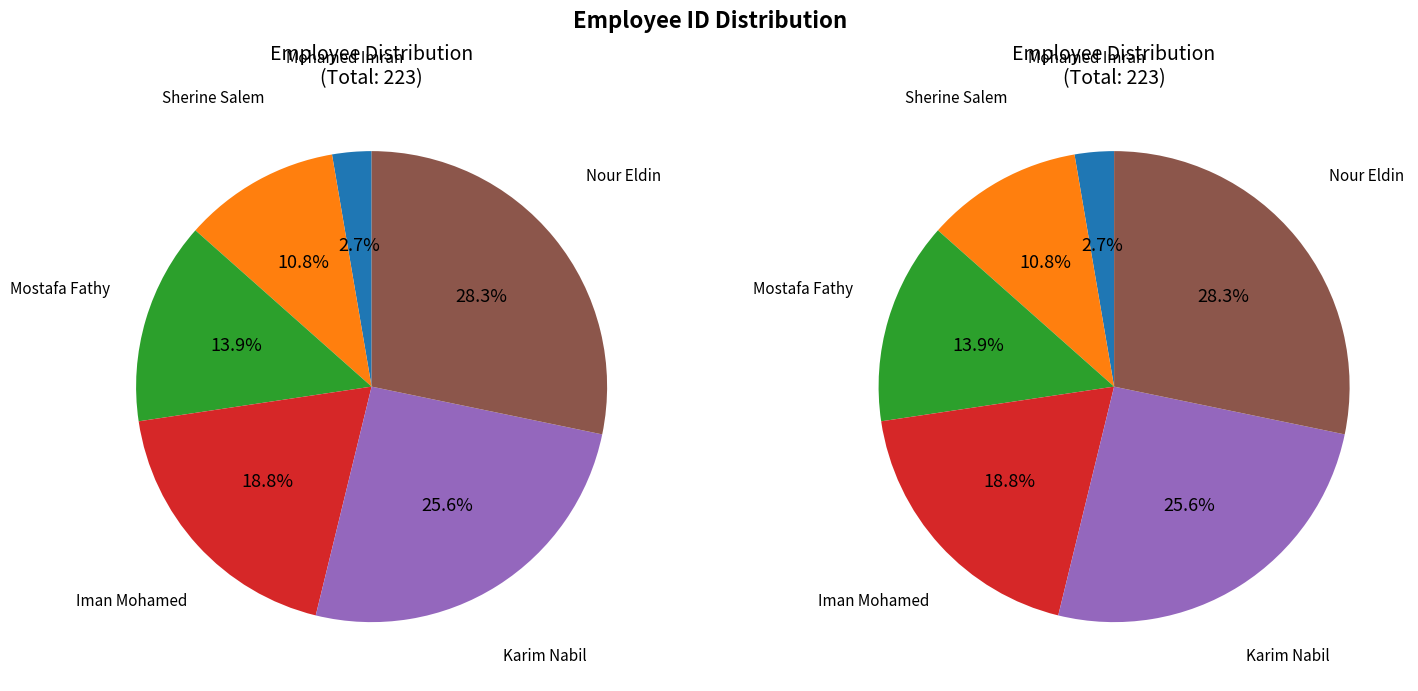

True or false: Iman Mohamed accounts for 29% of the total.

False